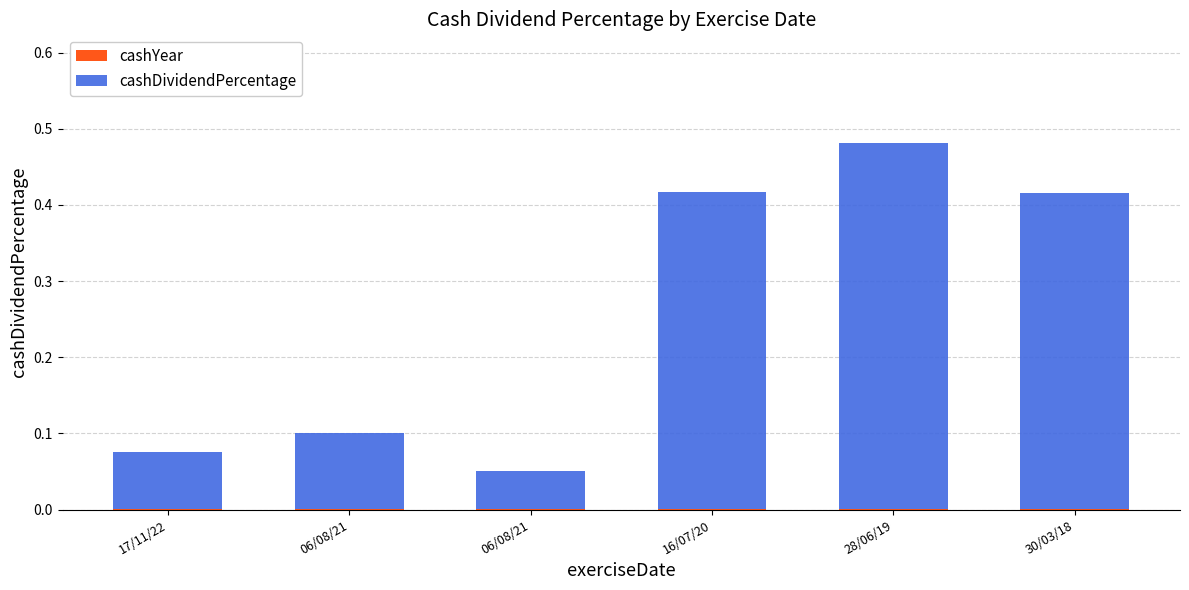

Count the number of data series in this chart.

2